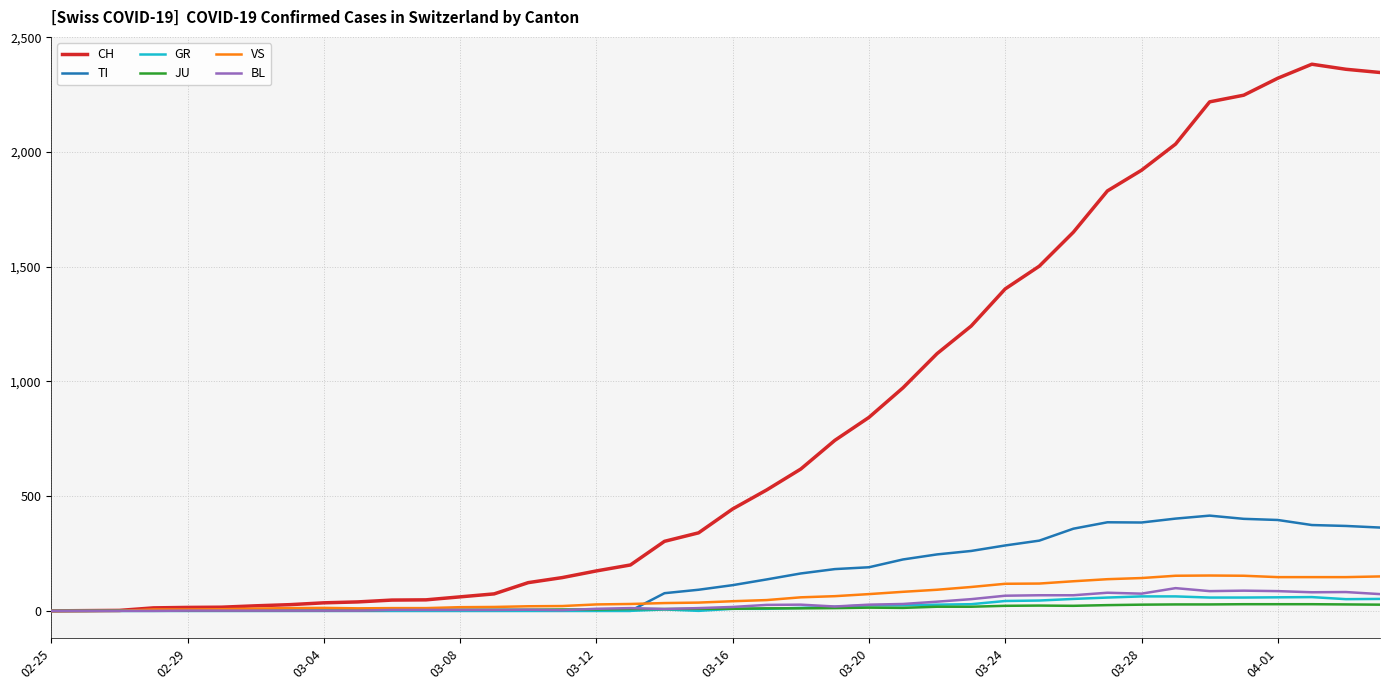

Which series has the largest range (max minus min)?

CH